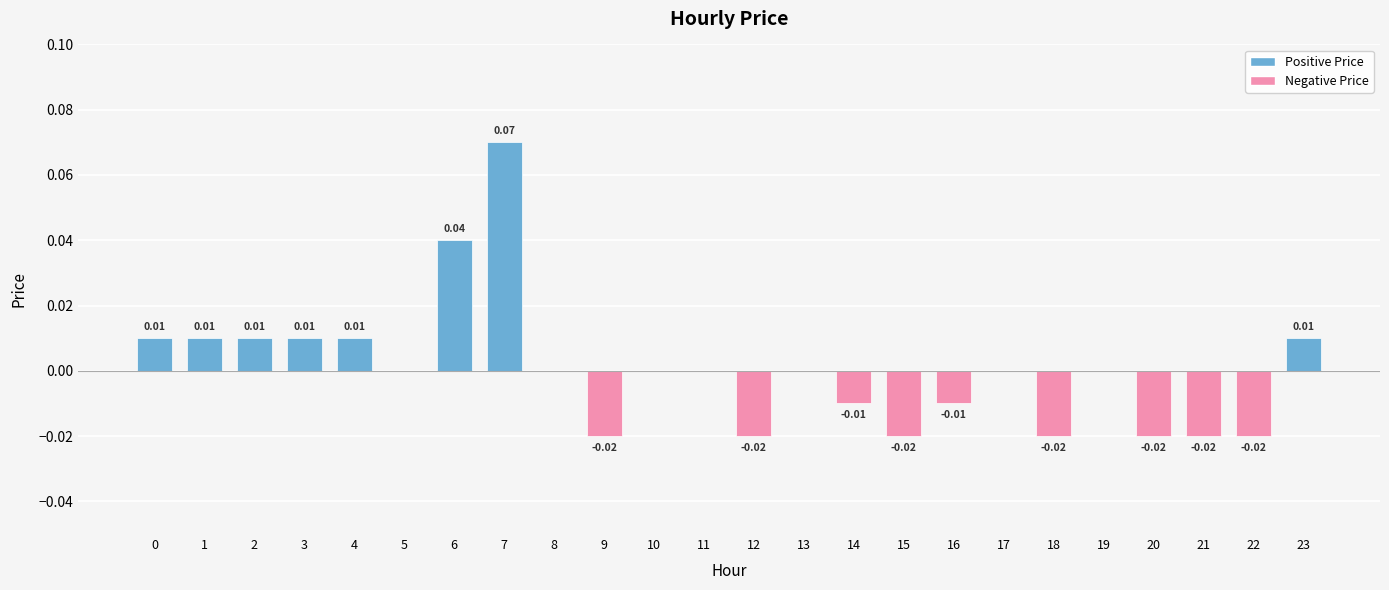

List the labels in order of value, smallest first.

9, 12, 15, 18, 20, 21, 22, 14, 16, 5, 8, 10, 11, 13, 17, 19, 0, 1, 2, 3, 4, 23, 6, 7